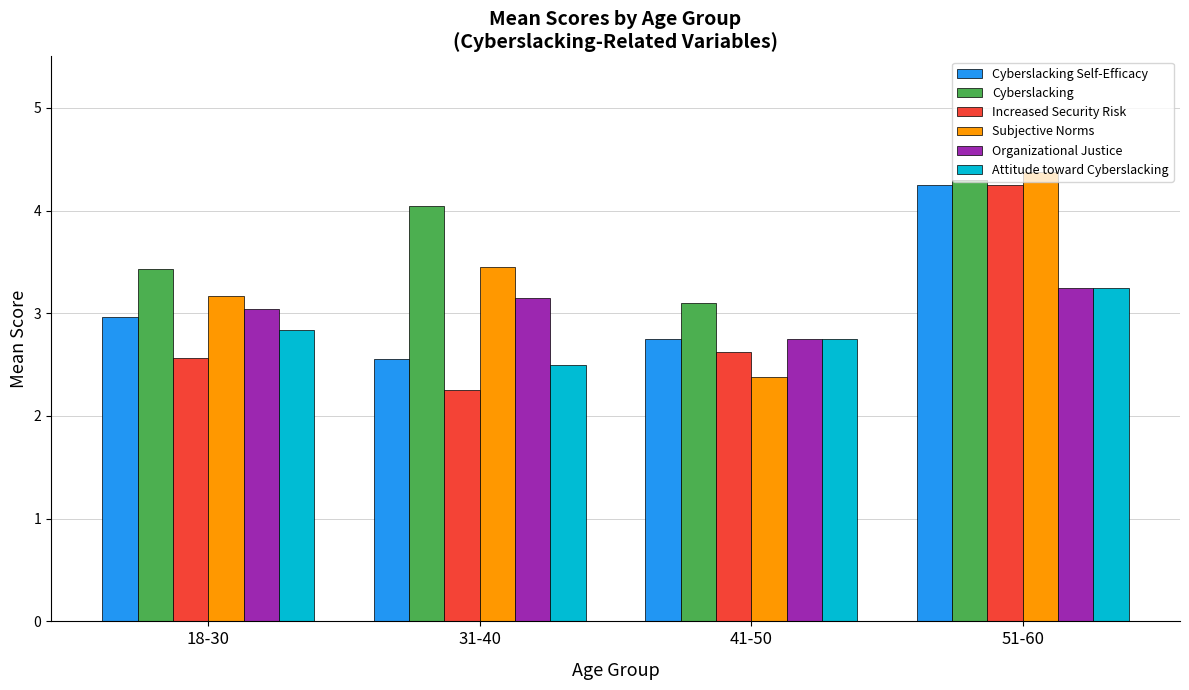

How many data points does each series have?

4